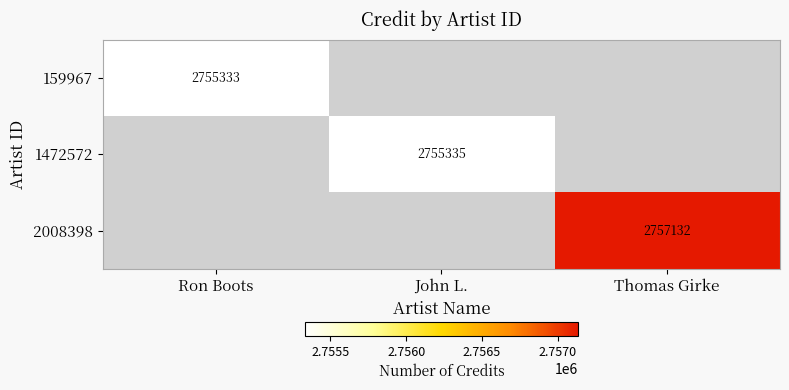

Is the value of 2008398 at Thomas Girke greater than the value of 159967 at Ron Boots?

Yes